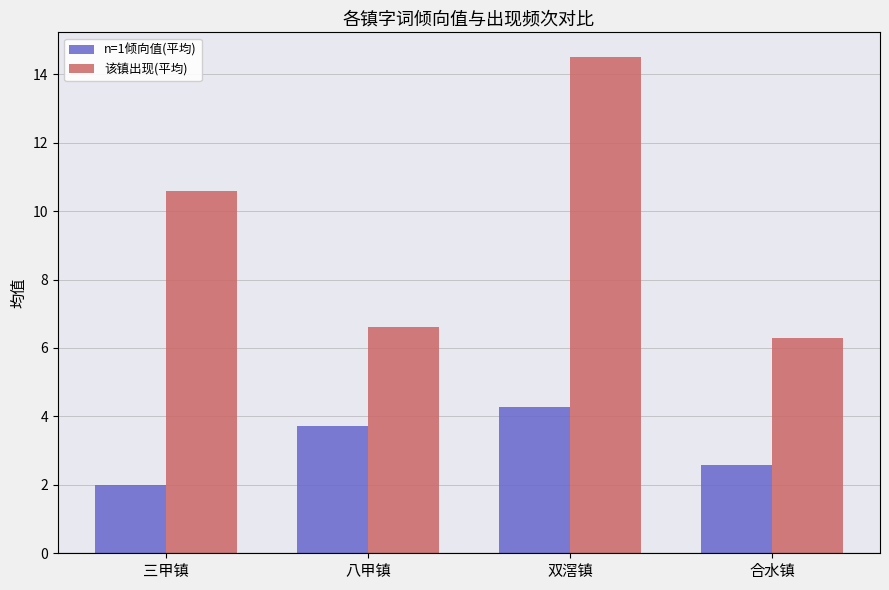

Reading left to right, transcribe all the data shown in this chart.

n=1倾向值(平均): 三甲镇=2.0	八甲镇=3.7	双滘镇=4.3	合水镇=2.6
该镇出现(平均): 三甲镇=10.6	八甲镇=6.6	双滘镇=14.5	合水镇=6.3